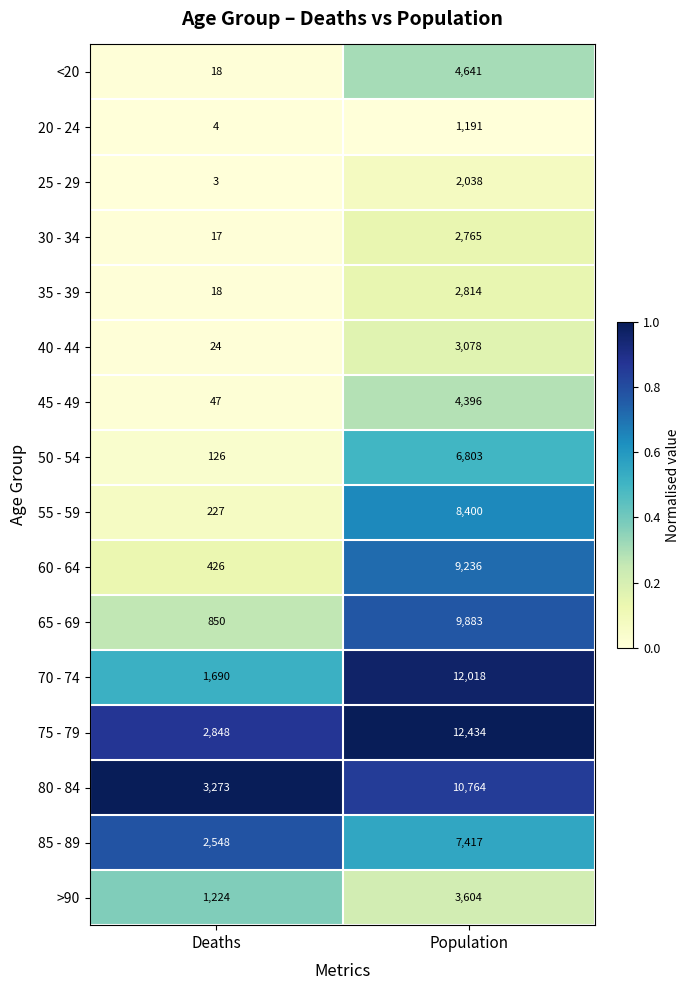

Which series has the largest range (max minus min)?

70 - 74